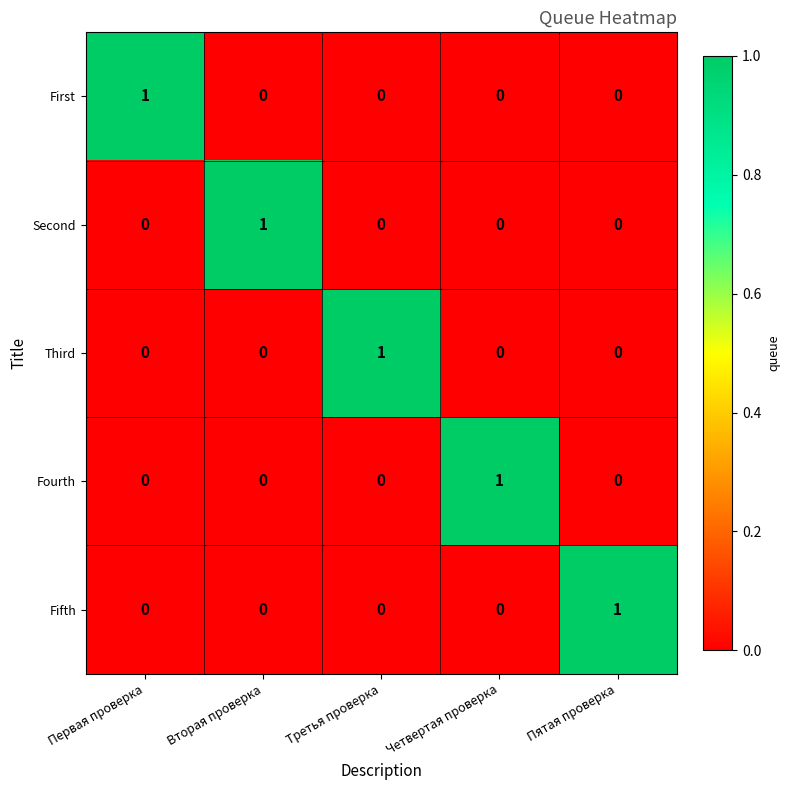

Reading right to left, extract all data points from this chart.

First: 0	0	0	0	1
Second: 0	0	0	1	0
Third: 0	0	1	0	0
Fourth: 0	1	0	0	0
Fifth: 1	0	0	0	0